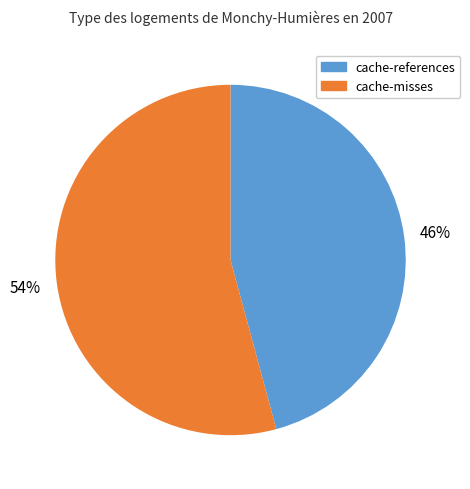

To the nearest percent, what is the average slice percentage?

50%